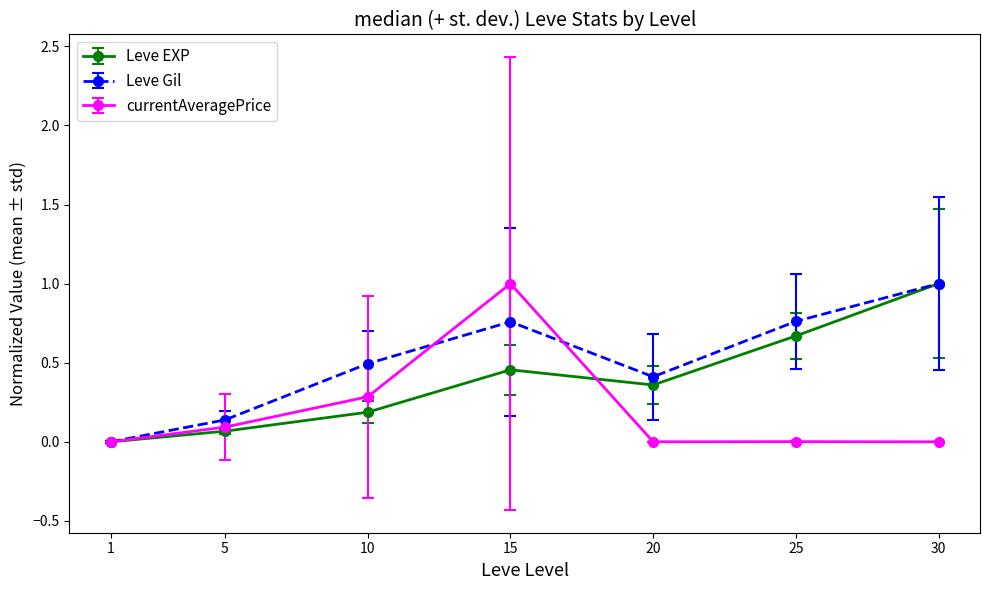

Rank the categories by Leve EXP value from highest to lowest.

30, 25, 15, 20, 10, 5, 1